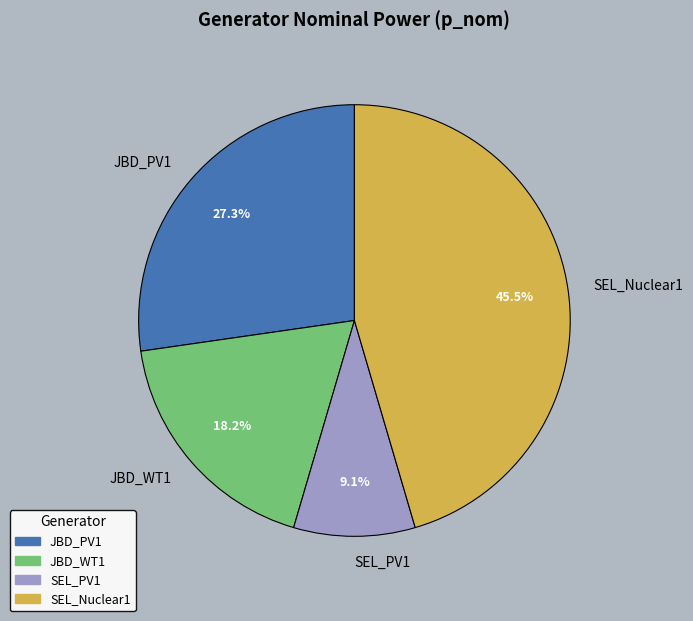

To the nearest percent, what is the combined percentage of SEL_Nuclear1 and JBD_PV1?

73%